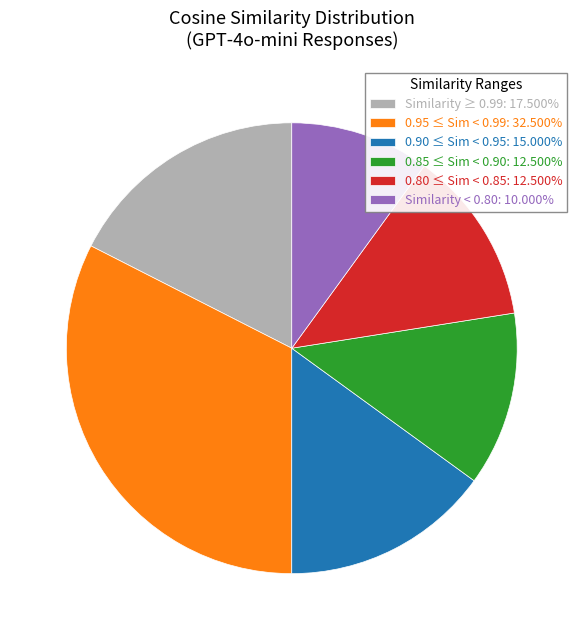

Is there any slice that represents more than half of the pie?

No